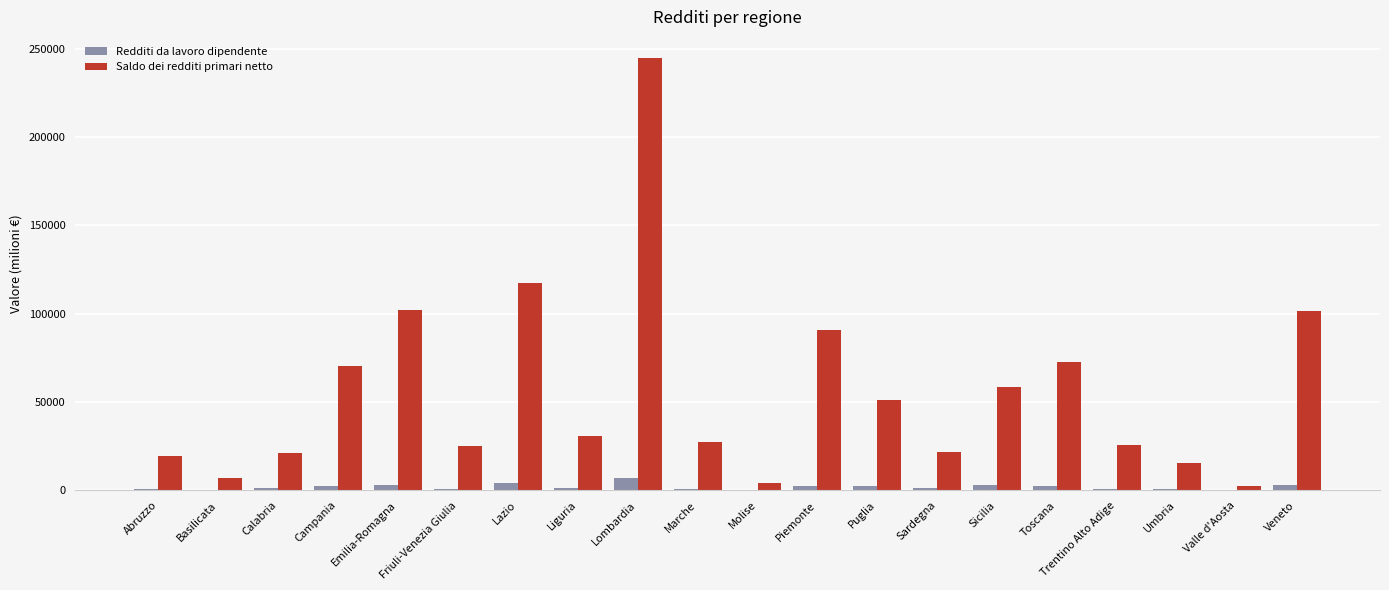

At which label does Saldo dei redditi primari netto first exceed 30542?

Campania